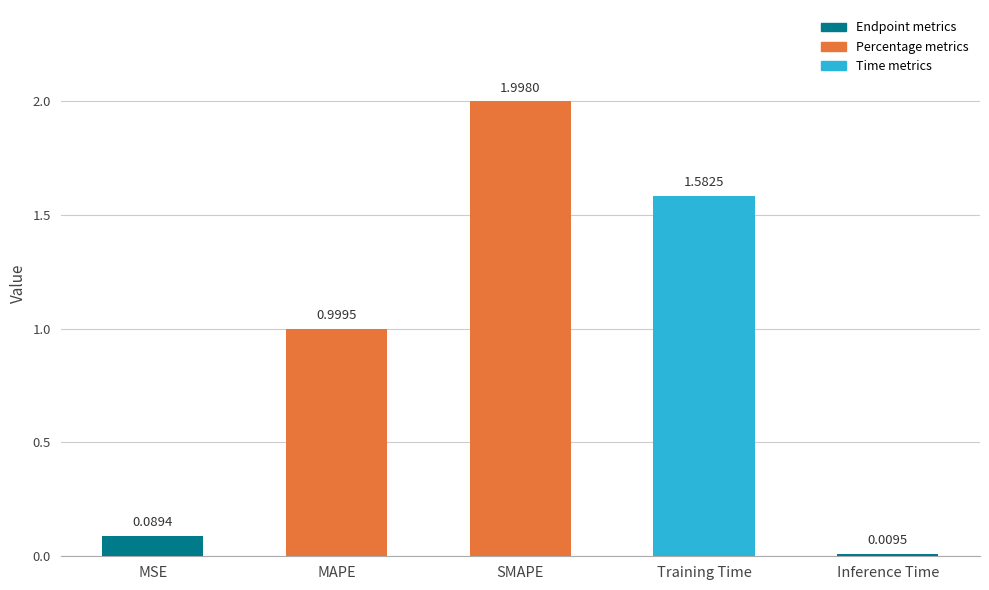

What position from the right is MSE?

5